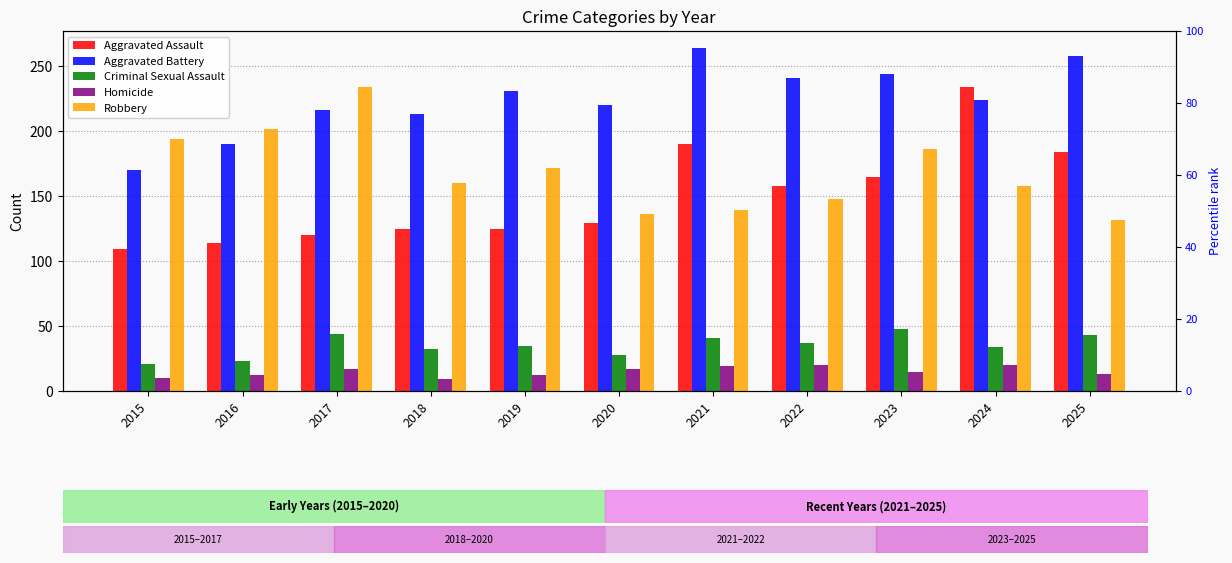

Does the chart contain any negative values?

No